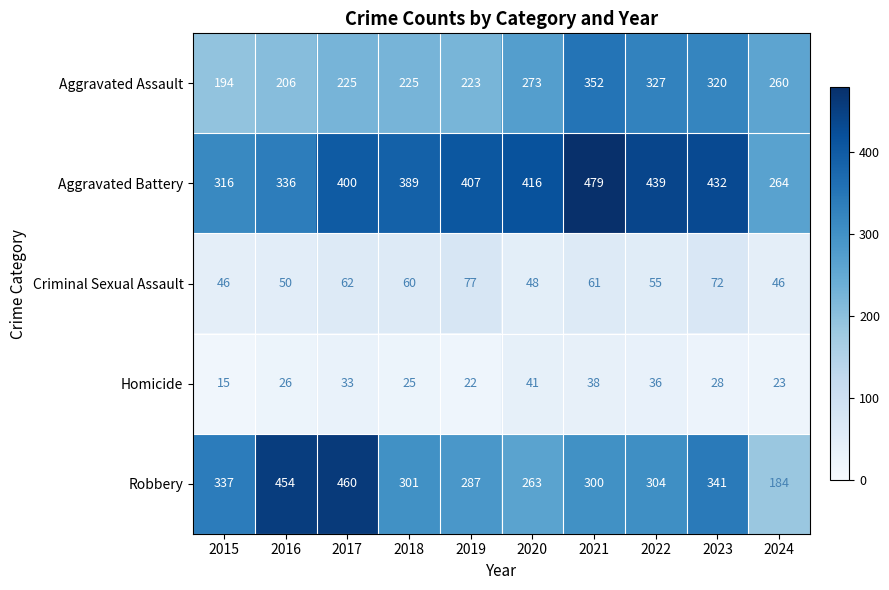

What is the approximate value of Homicide at 2017, to the nearest 10?

30